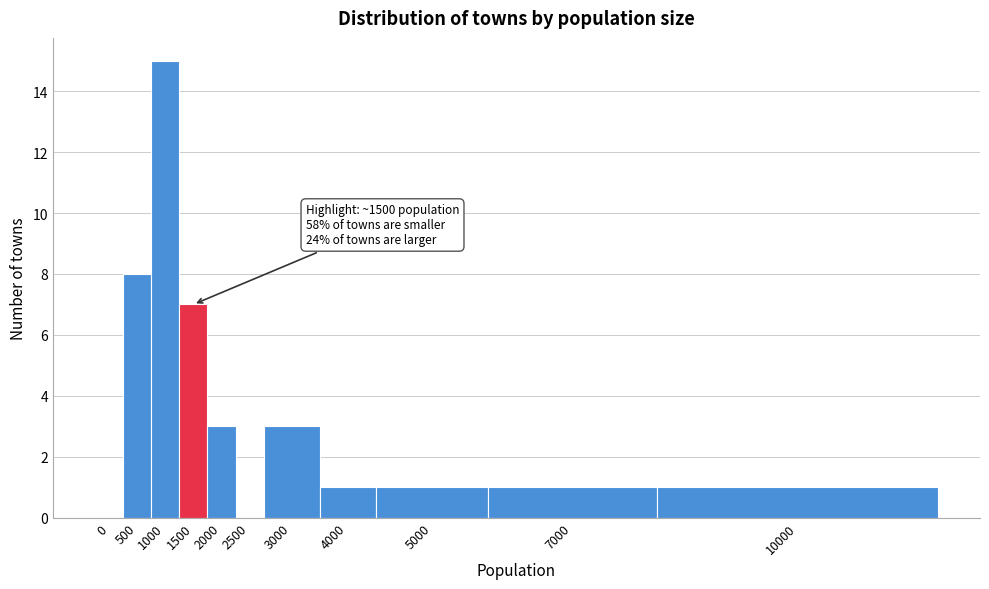

Reading left to right, list all the values displayed in this chart.

0=0	500=8	1000=15	1500=7	2000=3	2500=0	3000=3	4000=1	5000=1	7000=1	10000=1